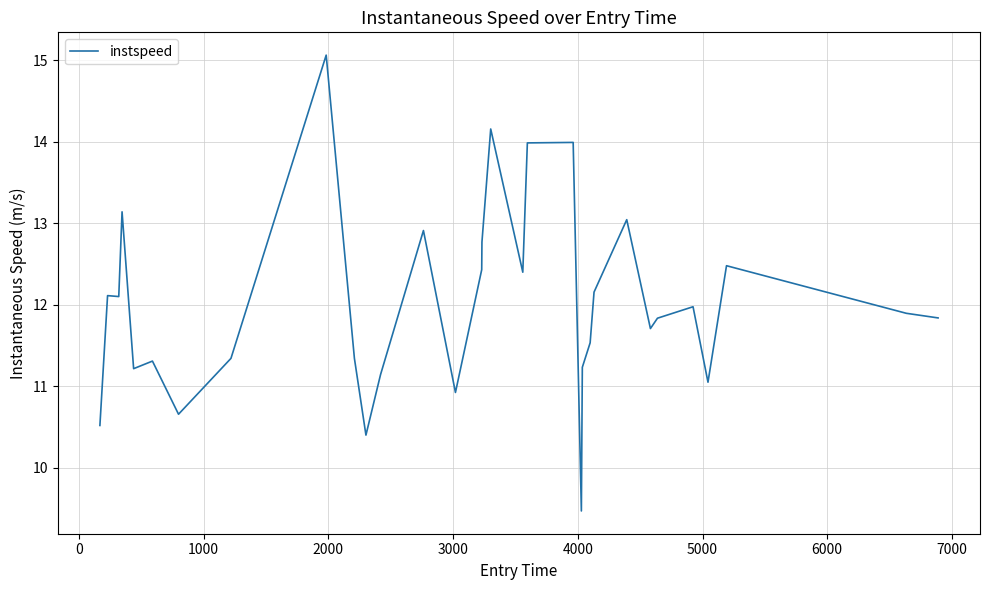

What is the smallest value displayed?

9.5